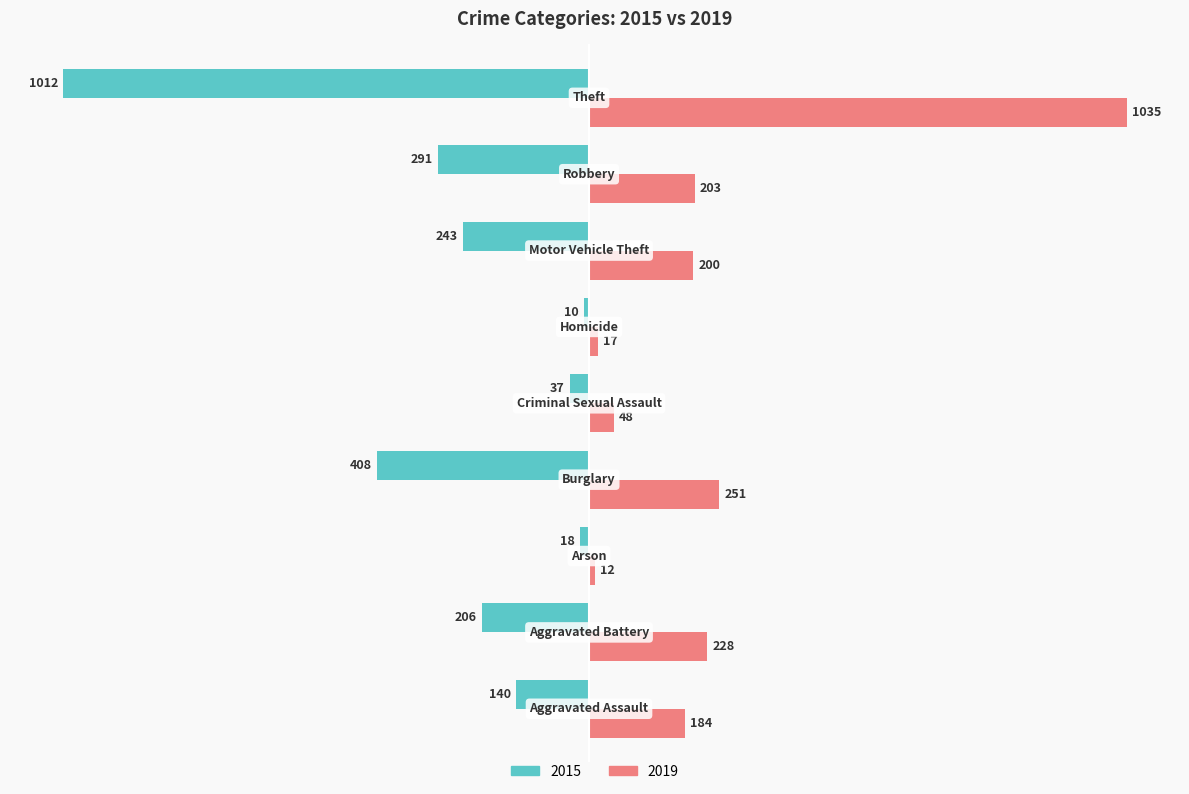

Which series has the largest total across all categories?

2019